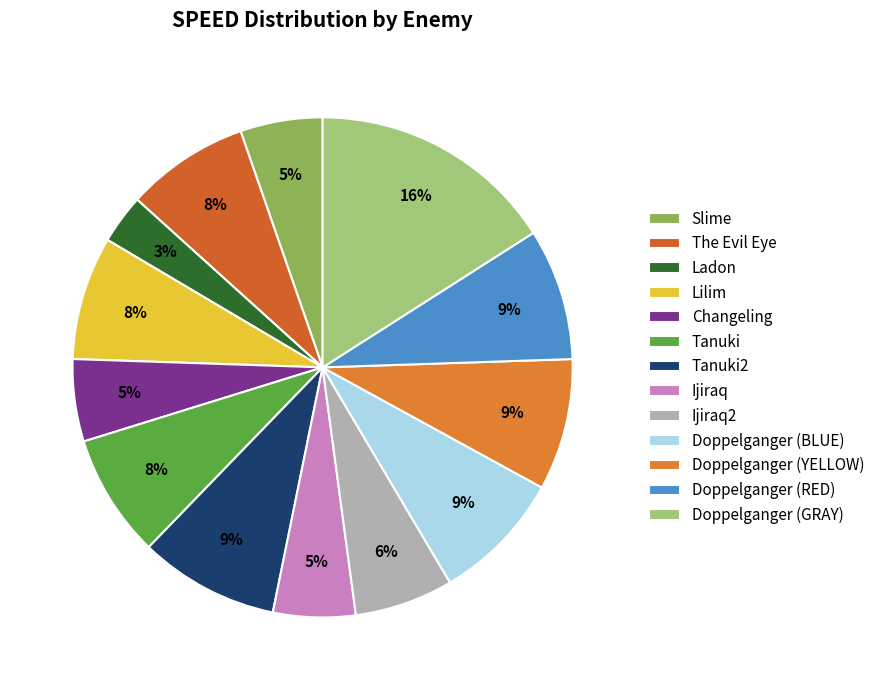

To the nearest percent, what is the difference between the largest and smallest slice percentages?

13%